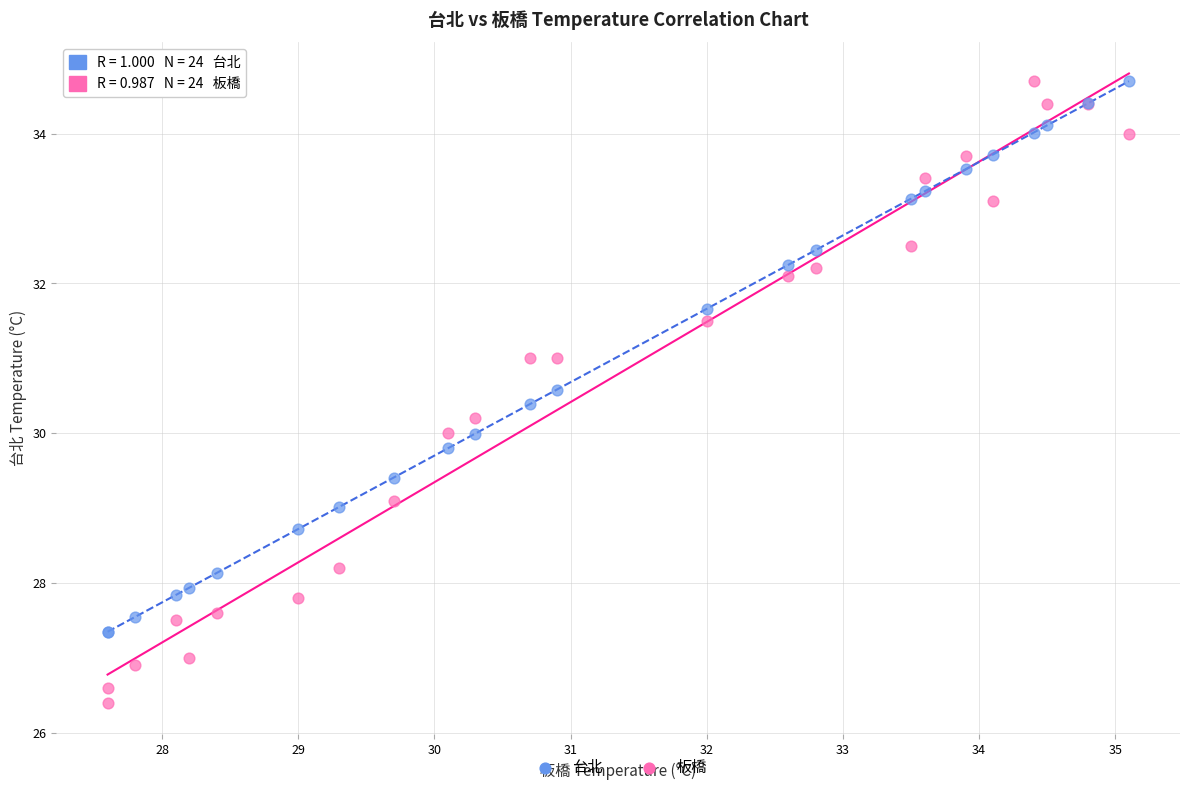

Which series has the widest spread of Y values?

板橋